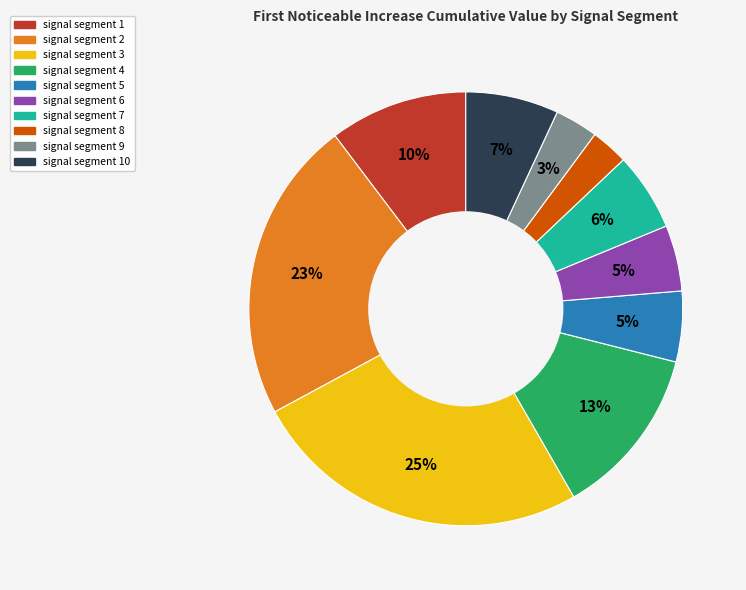

Is there any slice that represents more than half of the pie?

No